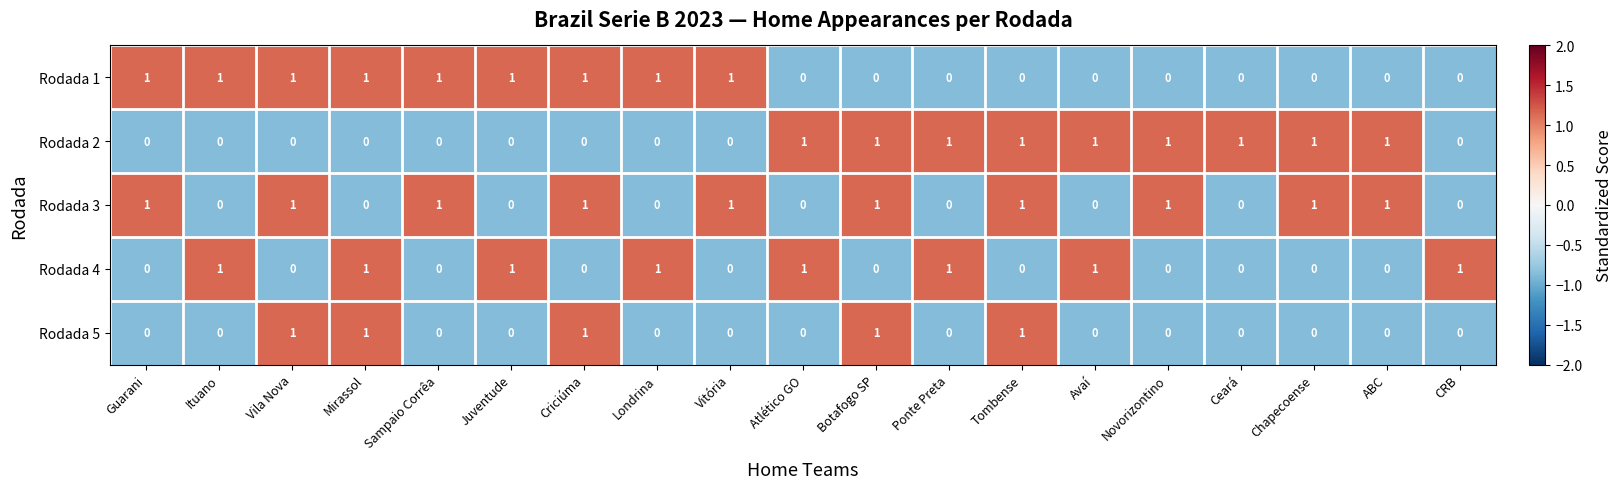

What is the total value across all series at Botafogo SP?

3